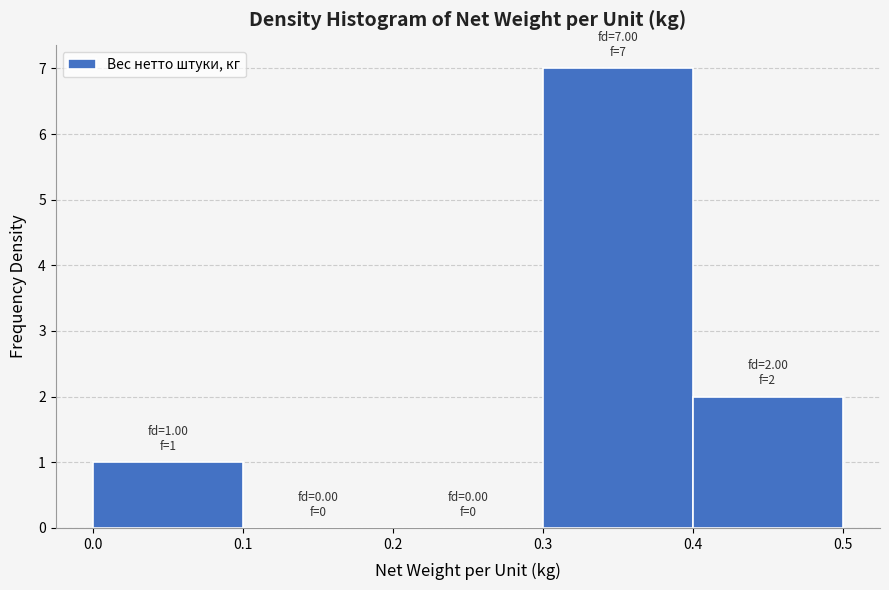

Which range on the x-axis has the tallest bar?

0.3 to 0.4